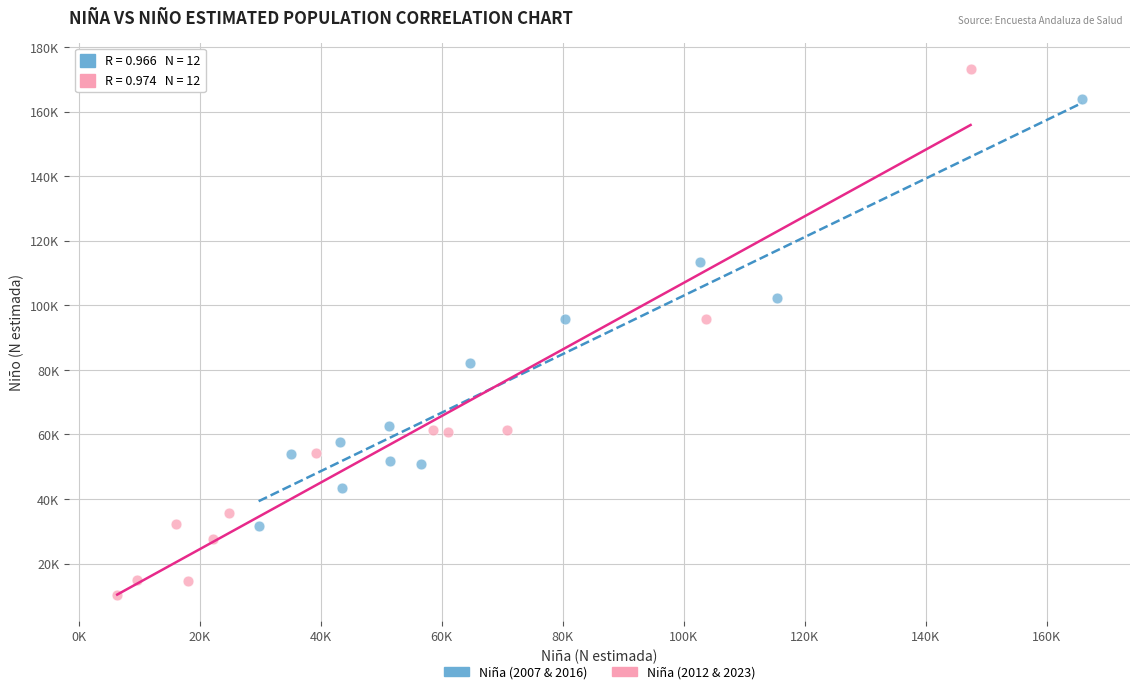

Which series has the widest spread of Y values?

Niña (2012 & 2023)